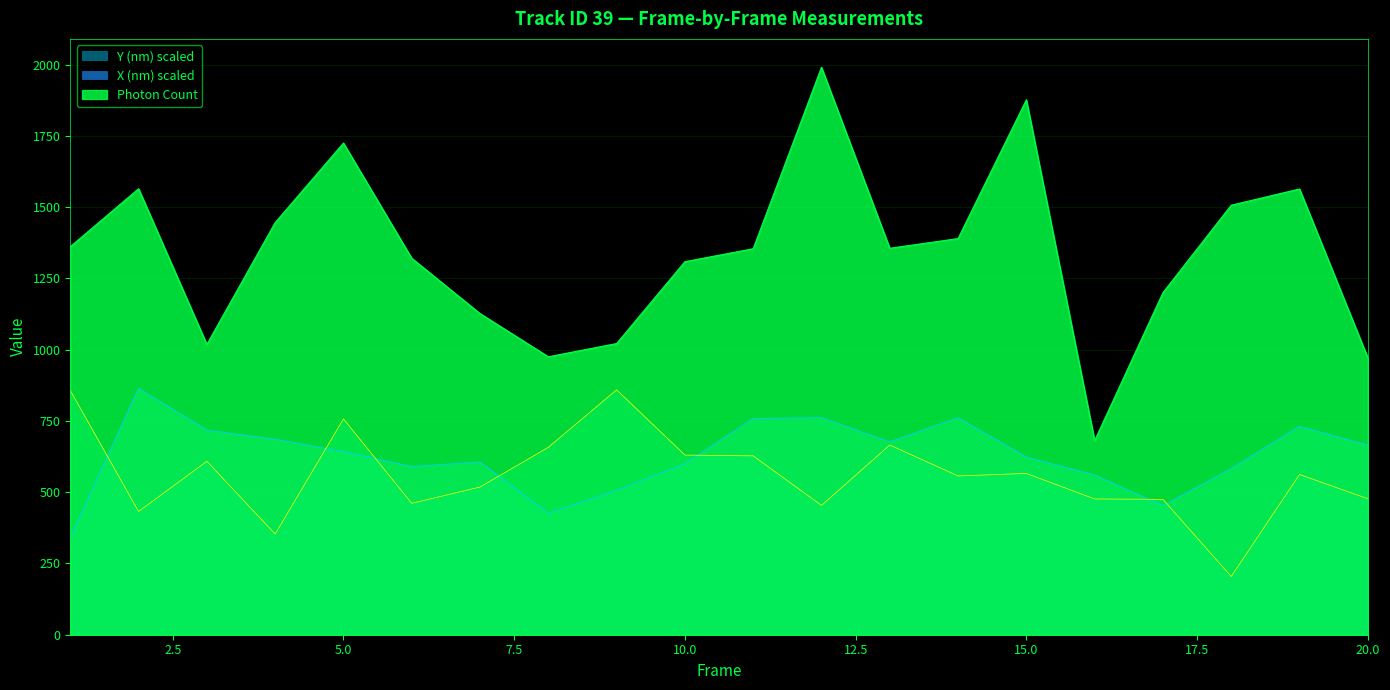

How many interior local peaks does the X (nm) scaled series have?

5